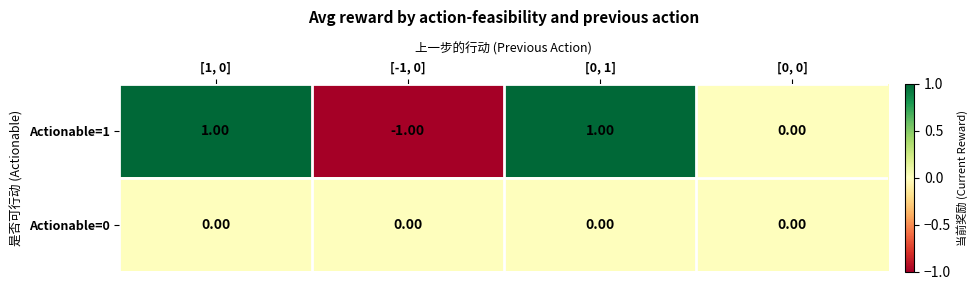

Which series changed the most between [1, 0] and [0, 0]?

Actionable=1